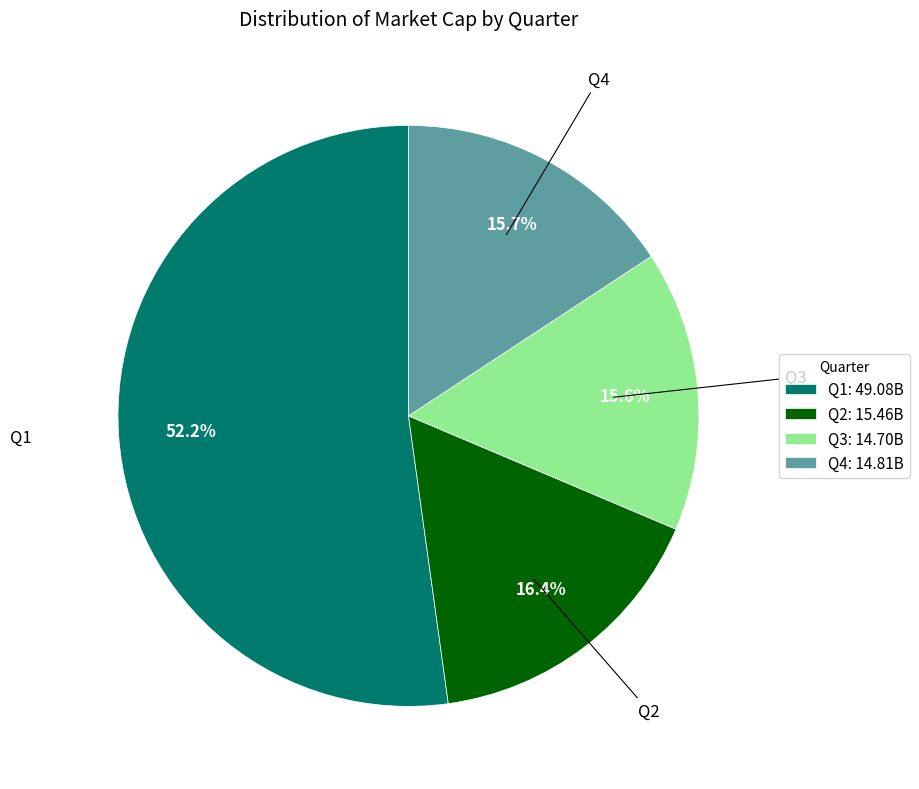

How many segments does this pie chart have?

4